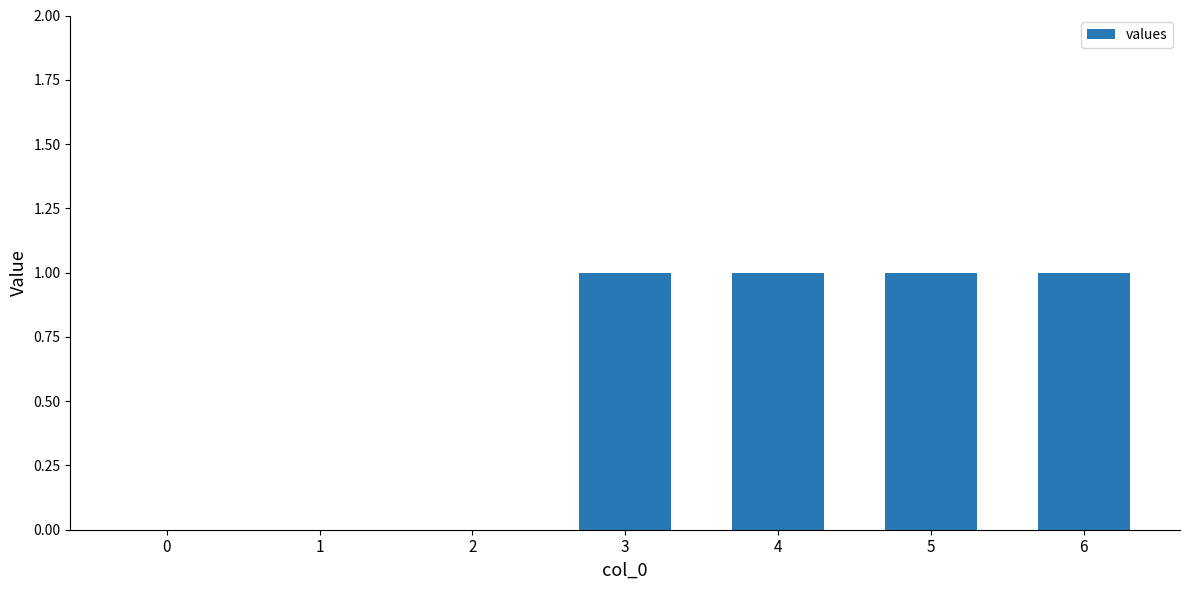

Between 6 and 2, which is larger?

6